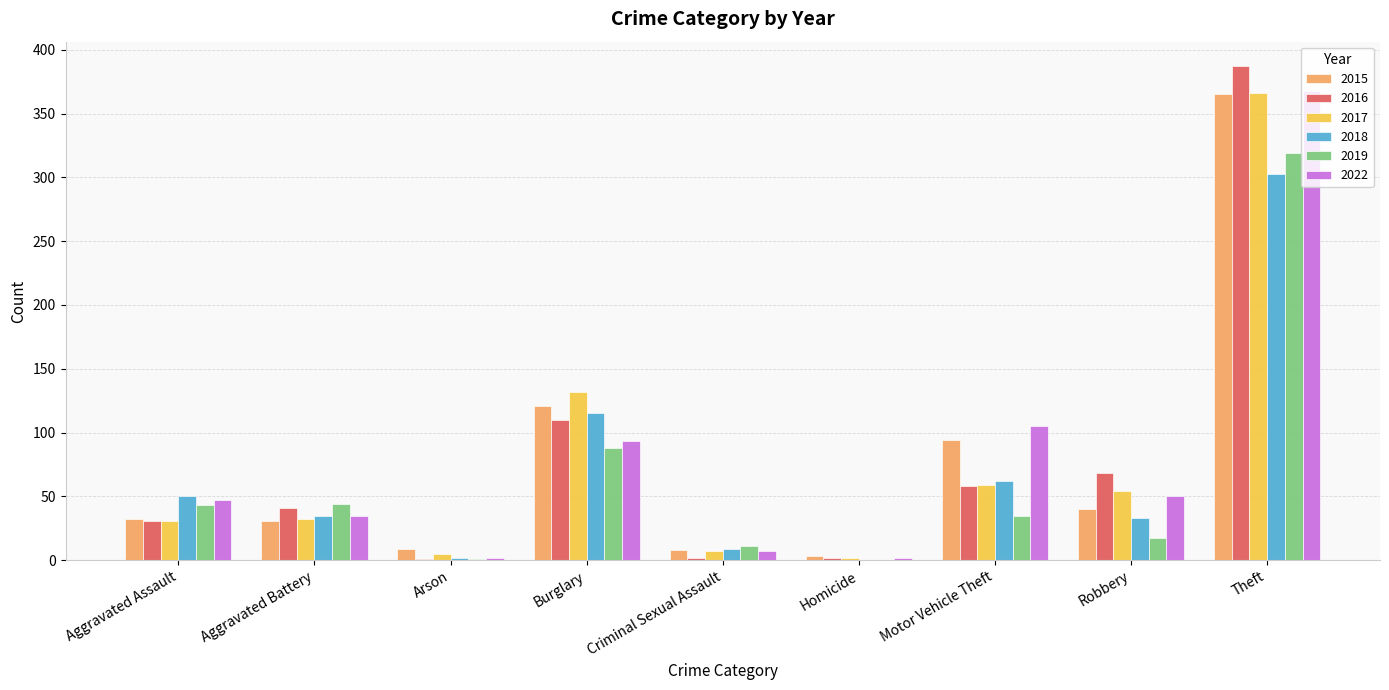

At which label is 2015 closest to 184?

Burglary